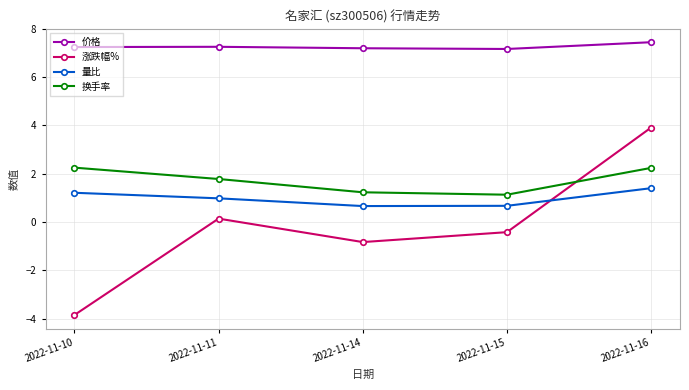

Is the value of 量比 at 2022-11-11 greater than the value of 涨跌幅% at 2022-11-15?

Yes